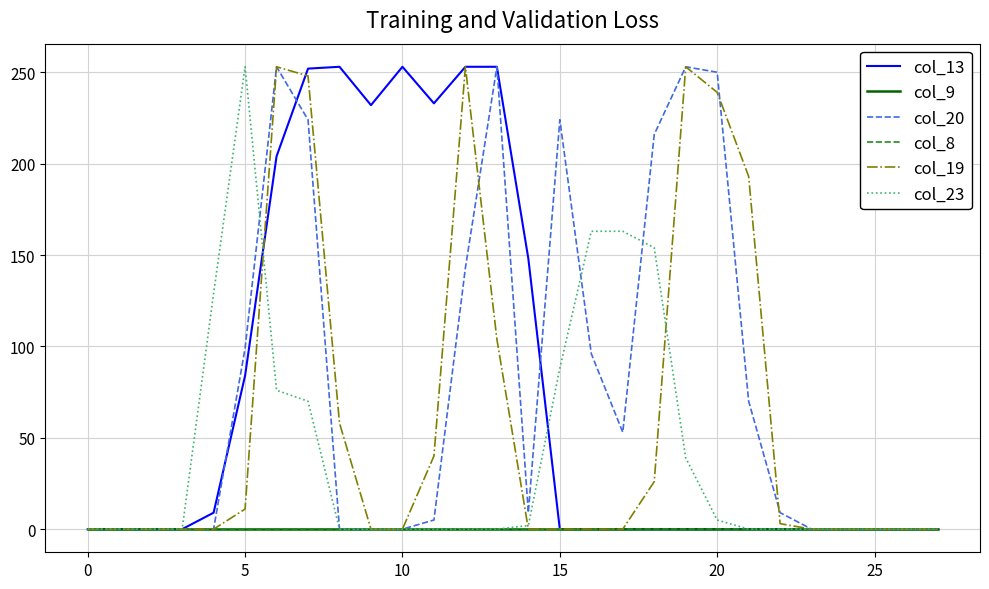

Which series has the largest total across all categories?

col_13